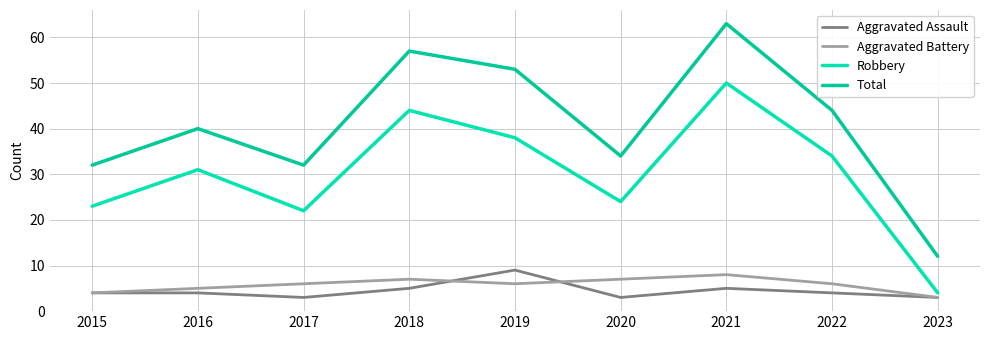

True or false: Aggravated Assault and Robbery cross at least once.

False